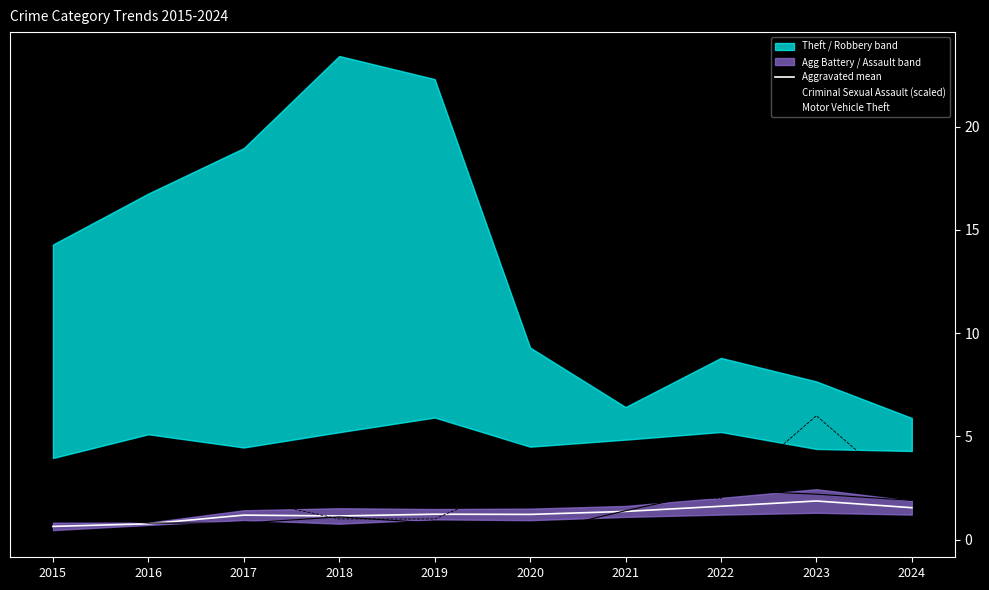

True or false: Criminal Sexual Assault (scaled) and Aggravated mean intersect in this chart.

True